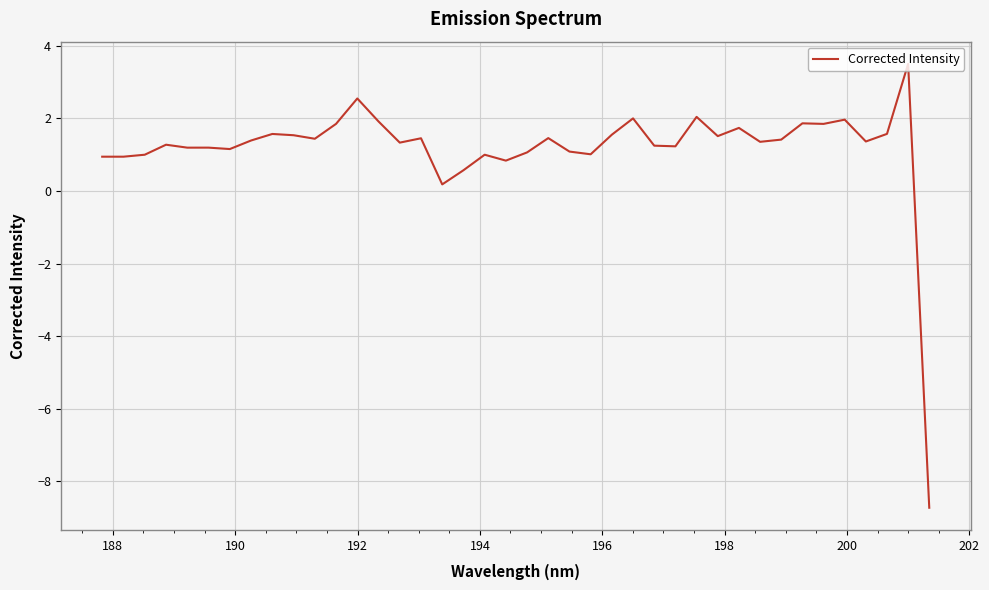

What is the minimum value shown in the chart?

-8.7